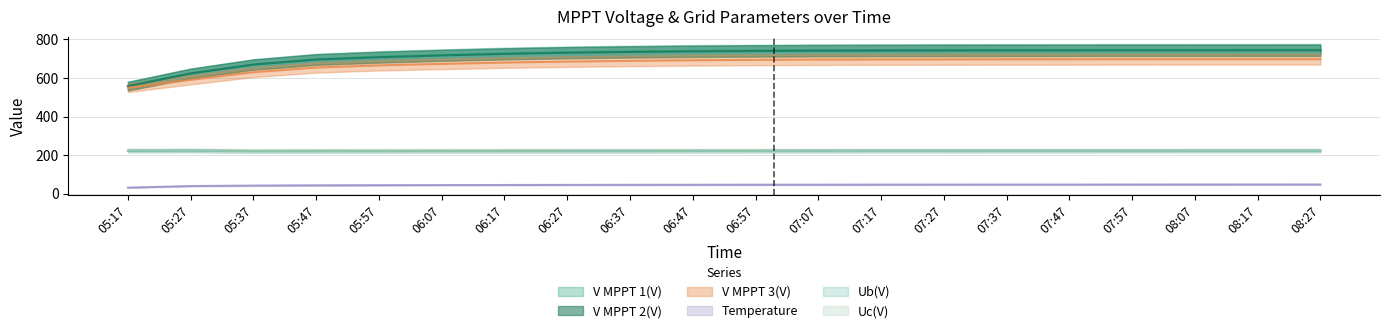

What position from the right is 06:57?

10